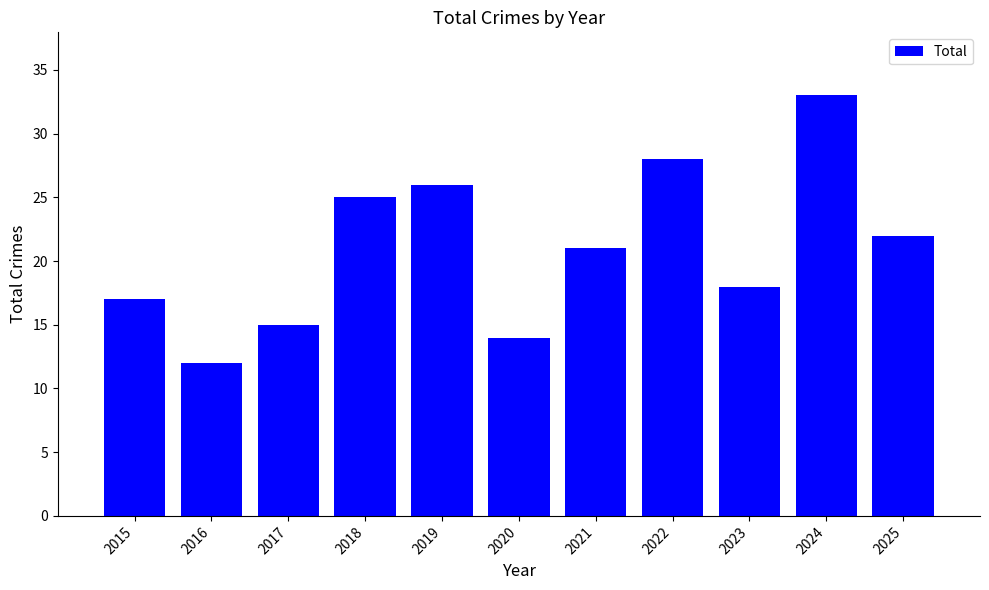

What is the difference between the maximum and minimum values?

21